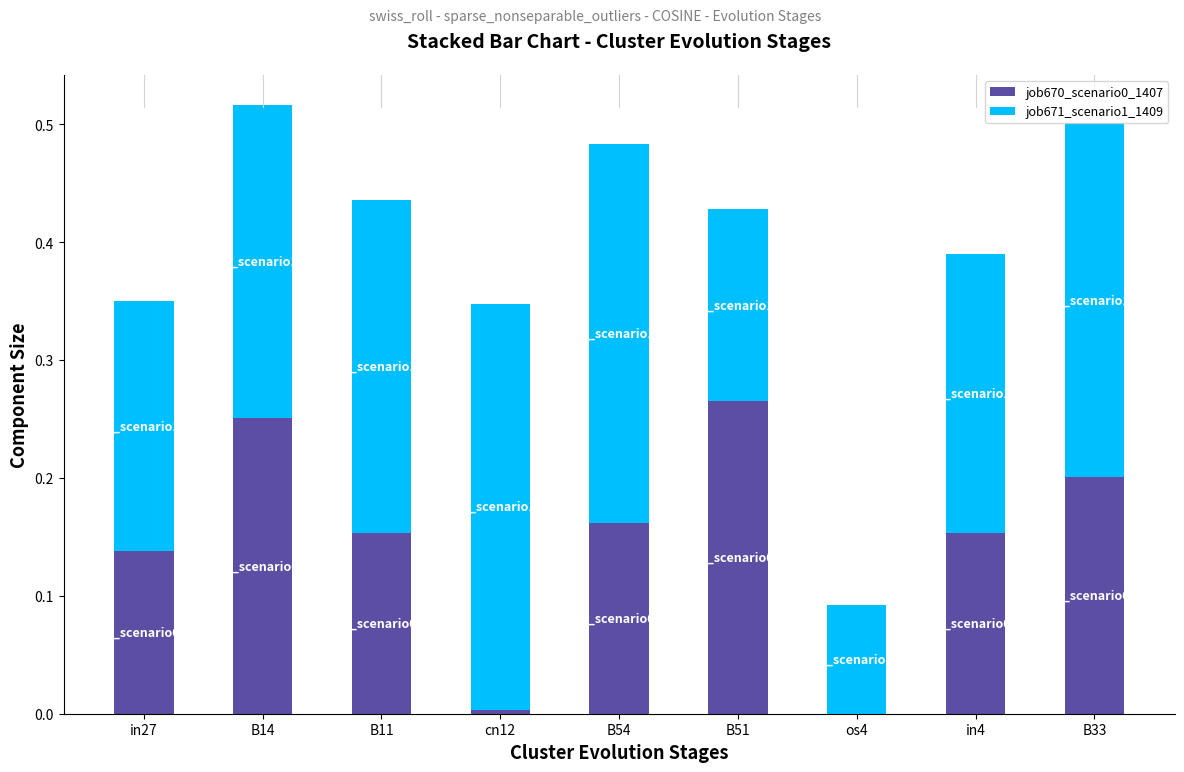

What is the total value across all series at B51?

0.4